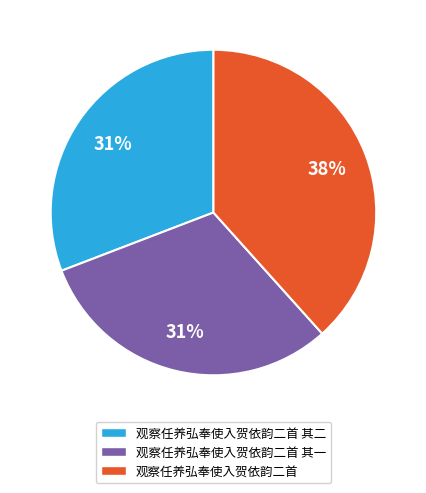

Count the number of slices in the pie.

3